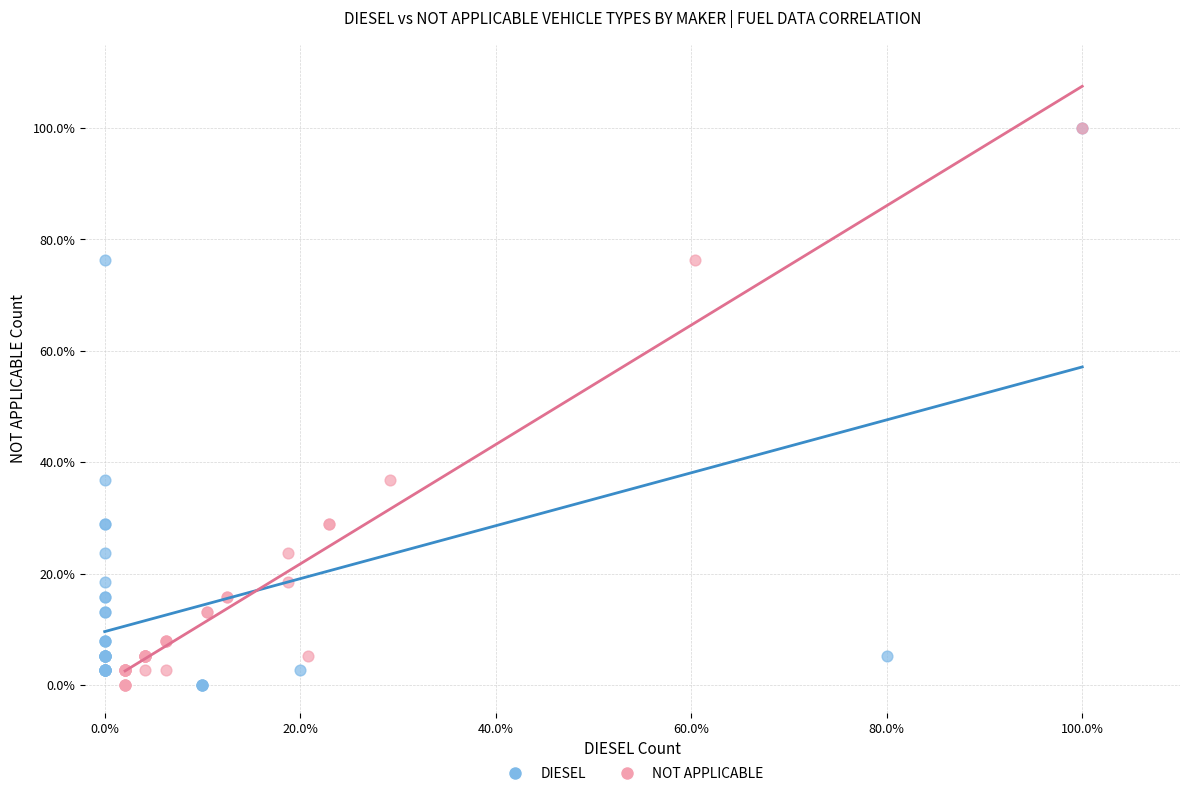

What are all the series names shown in the legend?

DIESEL, NOT APPLICABLE